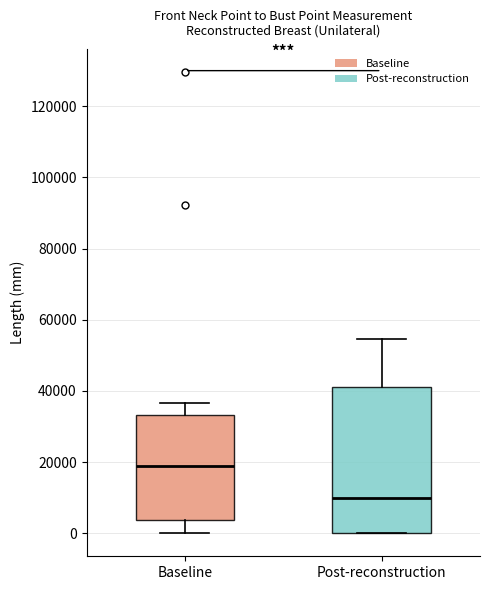

Reading left to right, transcribe this box plot: for each box, give where its median line is, the range the box spans, and where its two whiskers end, as read against the y-axis. The values are not printed on the chart, so give them approximately, as read against the axis.

Baseline: median 18000, box 4000 to 34000, whiskers 0 to 36000
Post-reconstruction: median 10000, box 0 to 42000, whiskers 0 to 54000